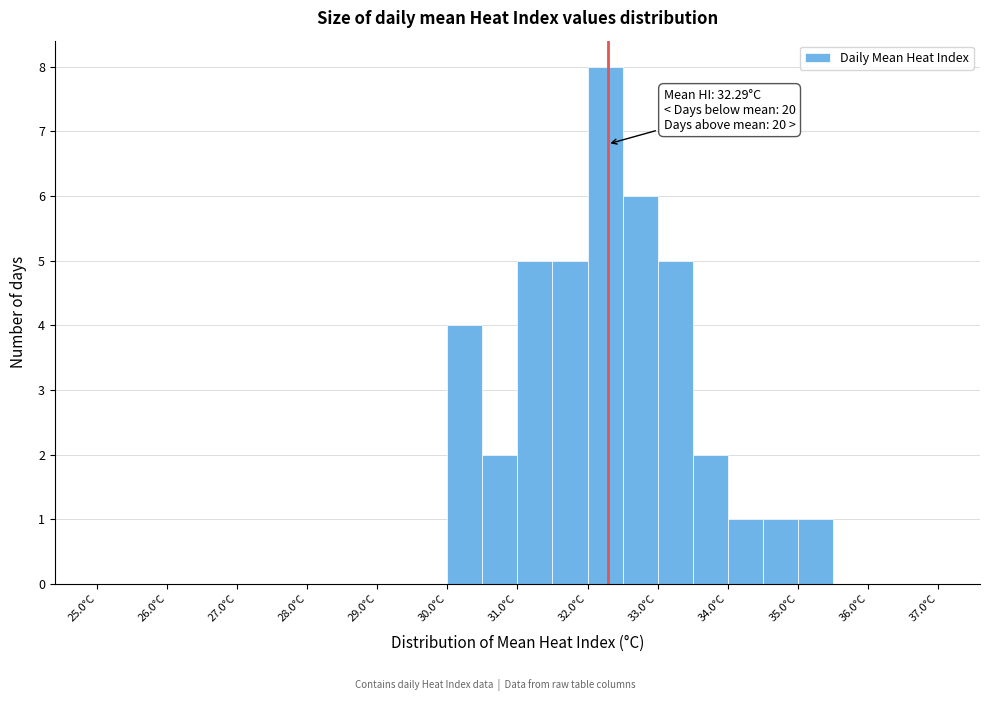

Which range on the x-axis has the tallest bar?

32.0 to 32.5